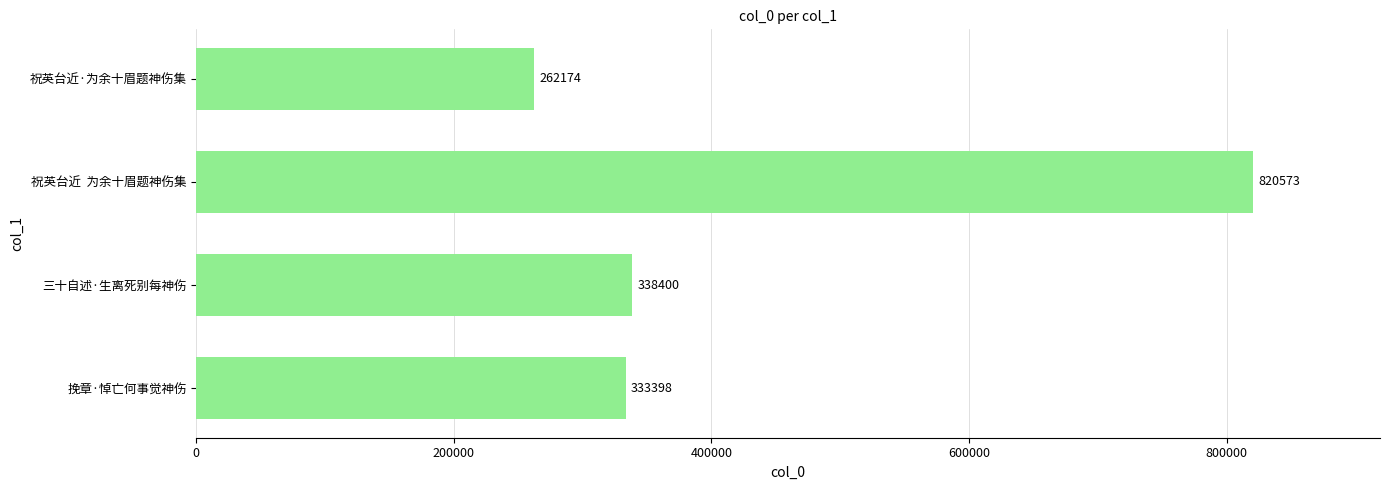

Where is the data nearest to the value 541373?

三十自述·生离死别每神伤